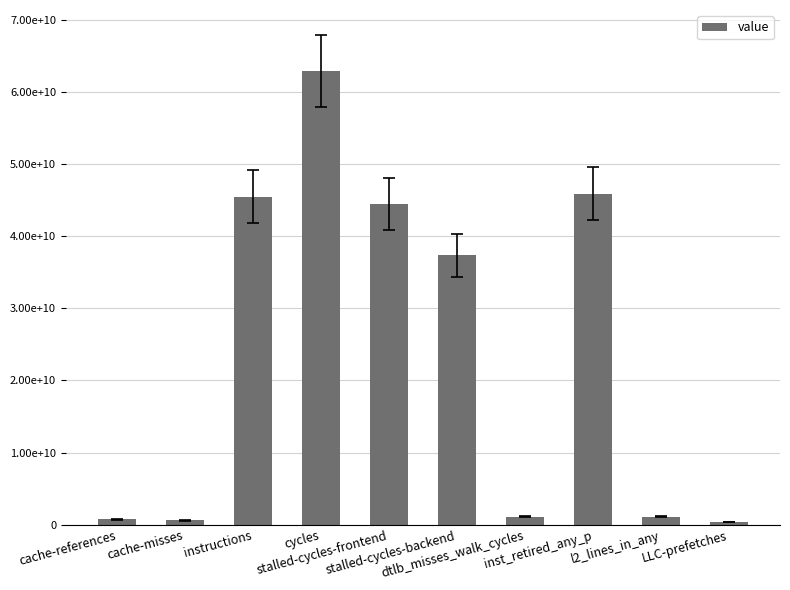

At which label does the data first exceed 37401351358?

instructions